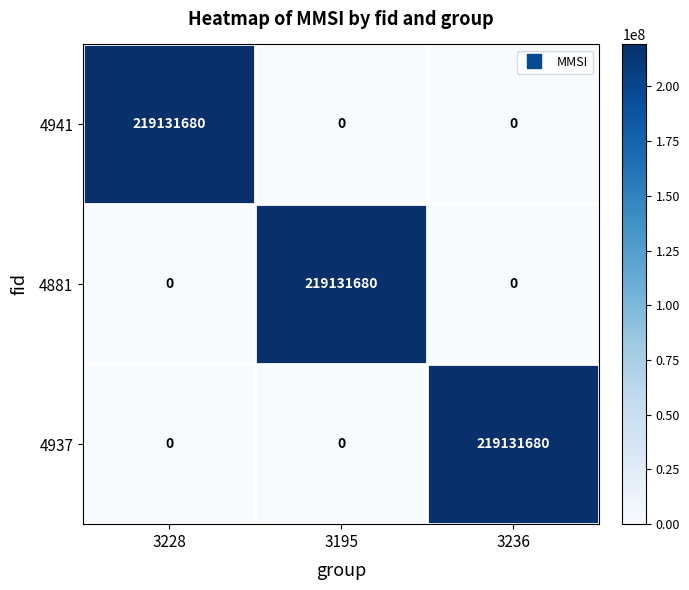

True or false: 4941 has a value of 347467405 at 3228.

False